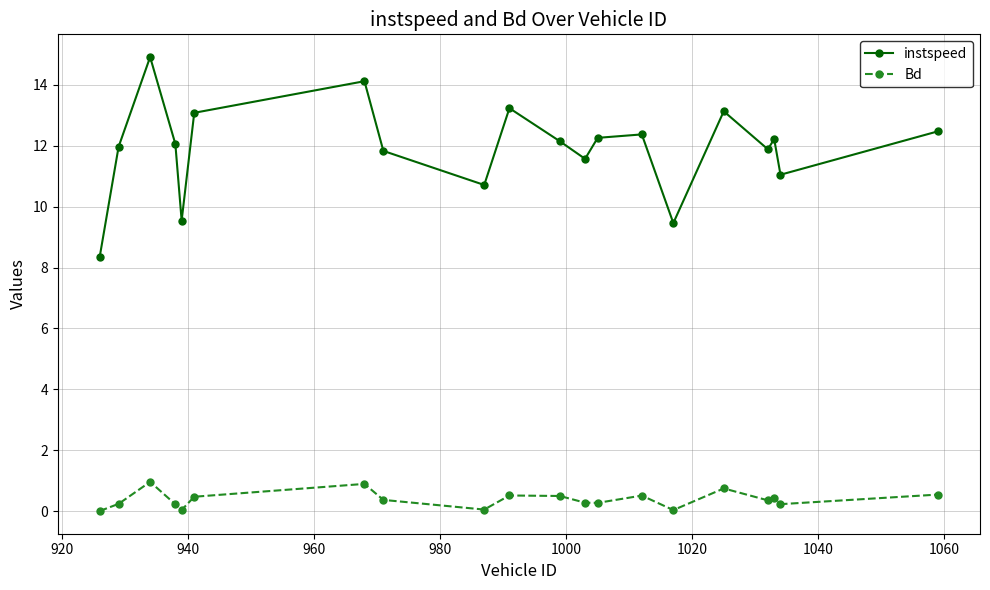

List the series in order of their overall mean, lowest first.

Bd, instspeed